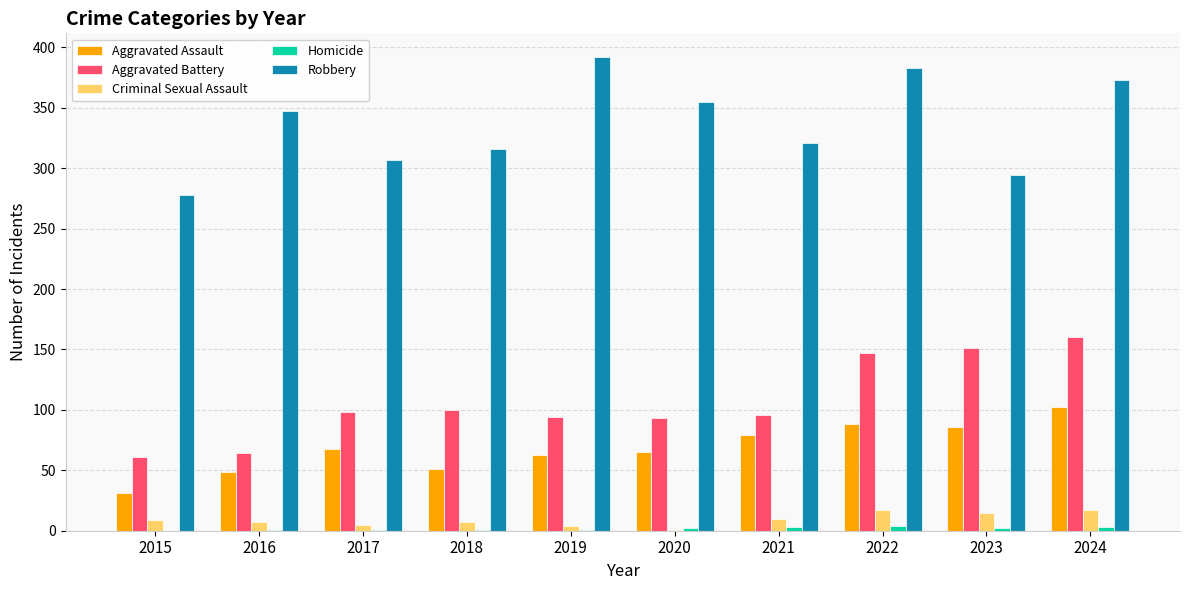

Which series has the largest total across all categories?

Robbery